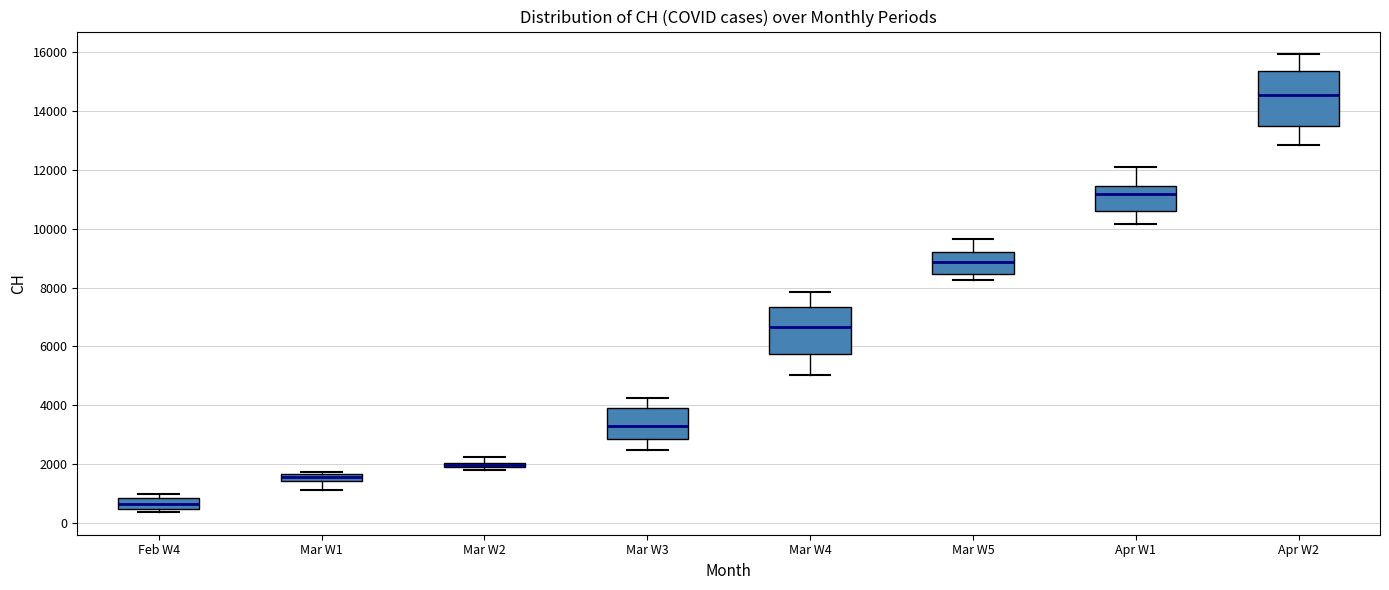

Comparing the boxes themselves (not the whiskers), which one is the tallest?

Apr W2